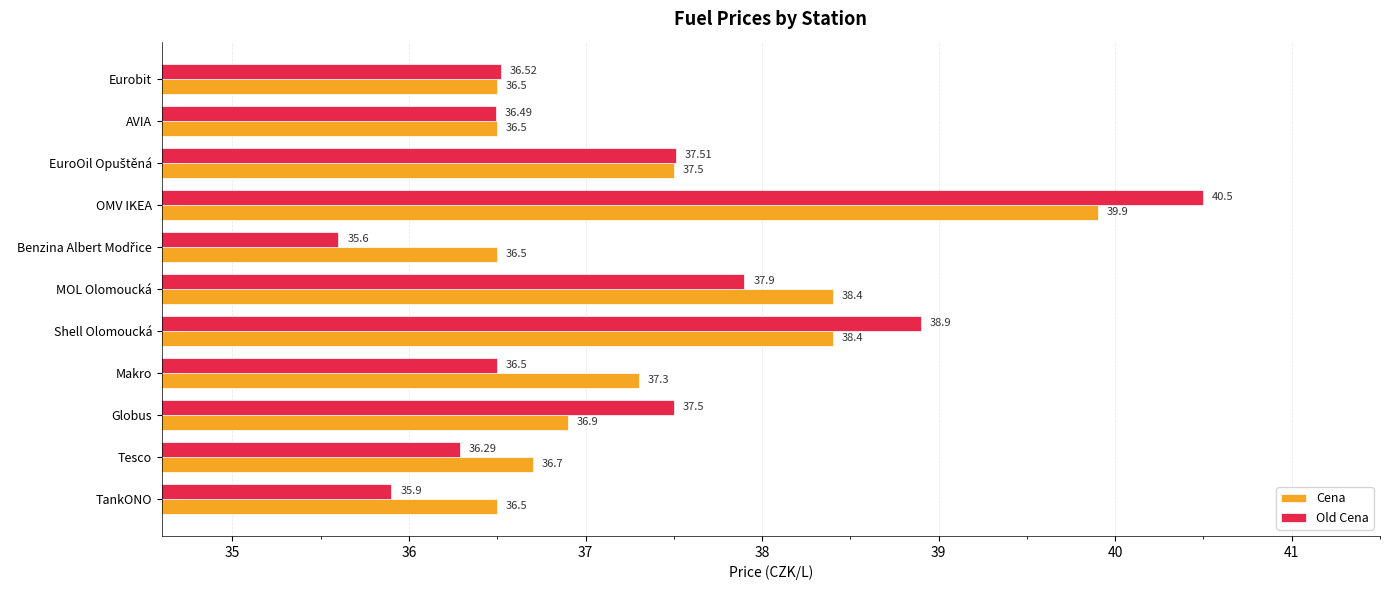

List the series in order of their peak value, highest first.

Old Cena, Cena